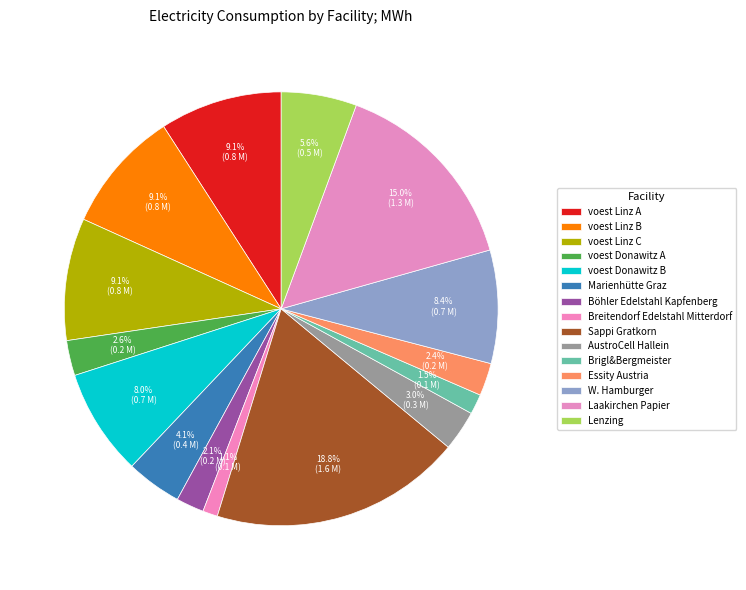

Which category has the smallest portion of the pie?

Breitendorf Edelstahl Mitterdorf